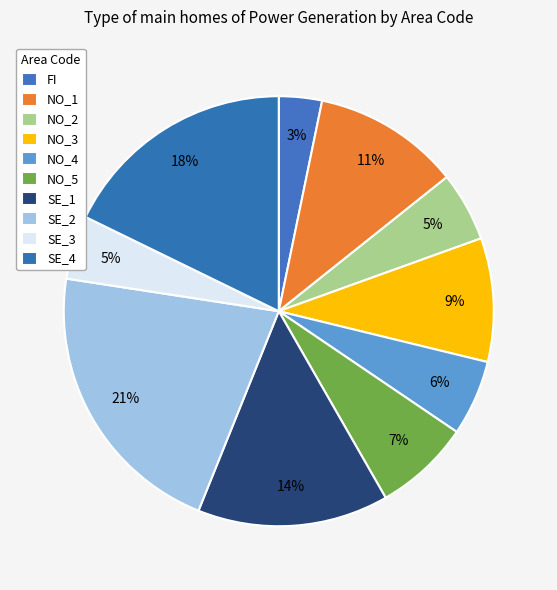

Does SE_2 represent more than half of the total?

No